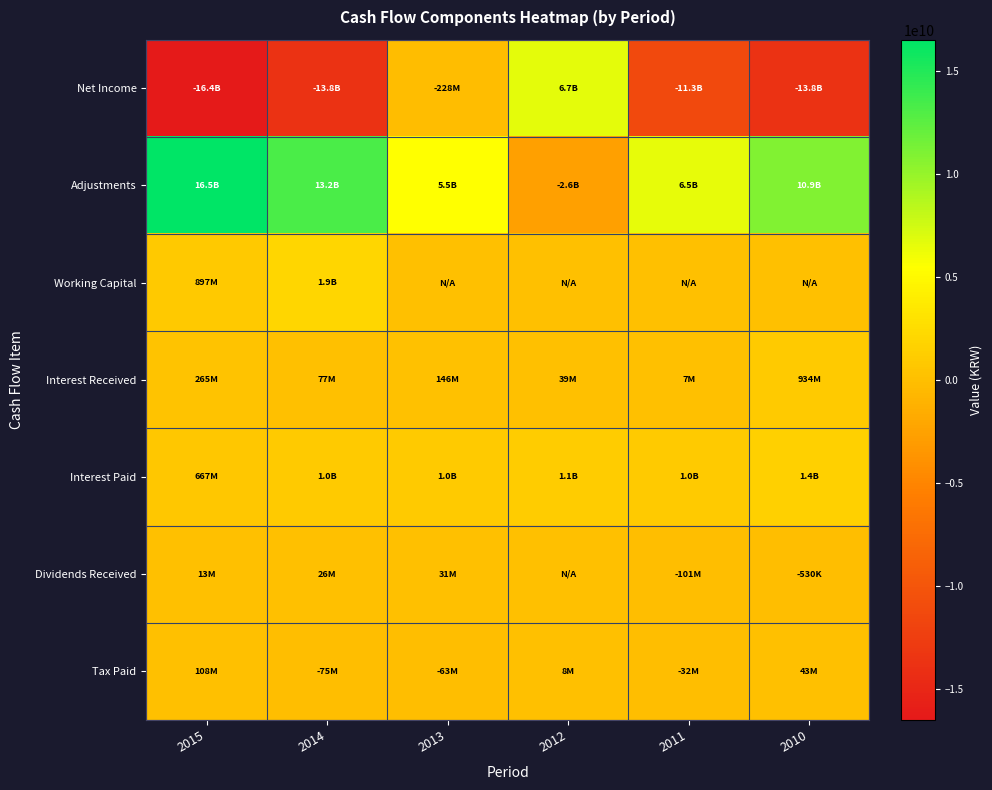

Which series changed the most between 2015 and 2010?

Adjustments